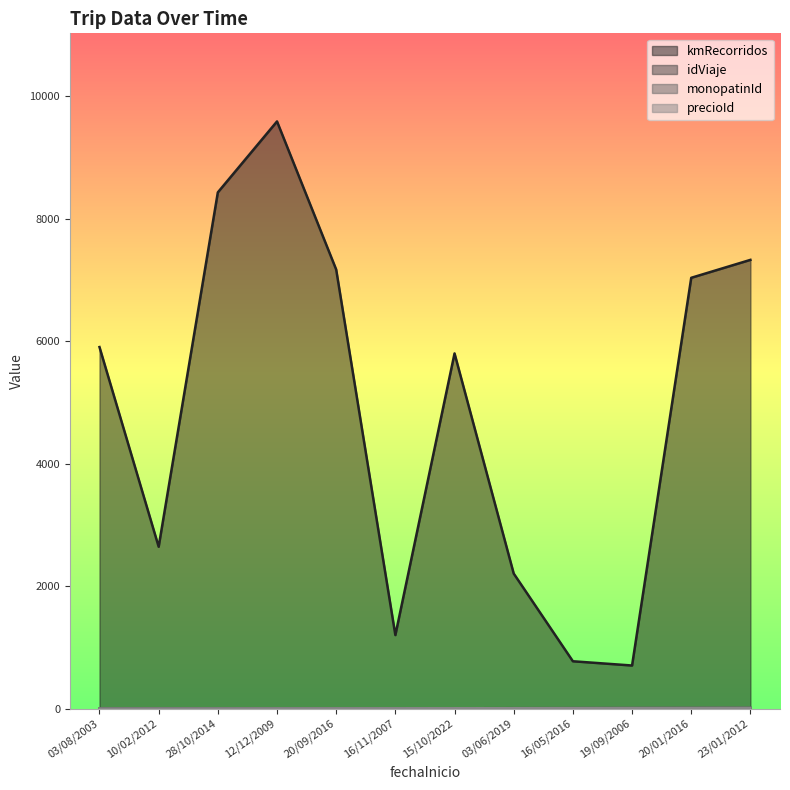

True or false: kmRecorridos and idViaje cross at least once.

False